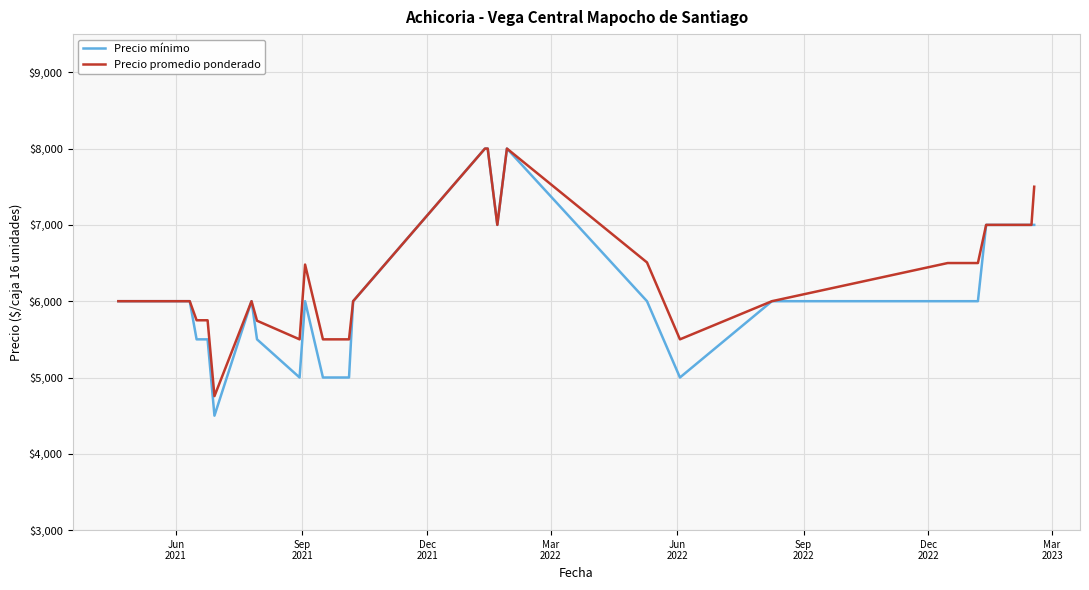

What is the minimum value shown in the chart?

4500